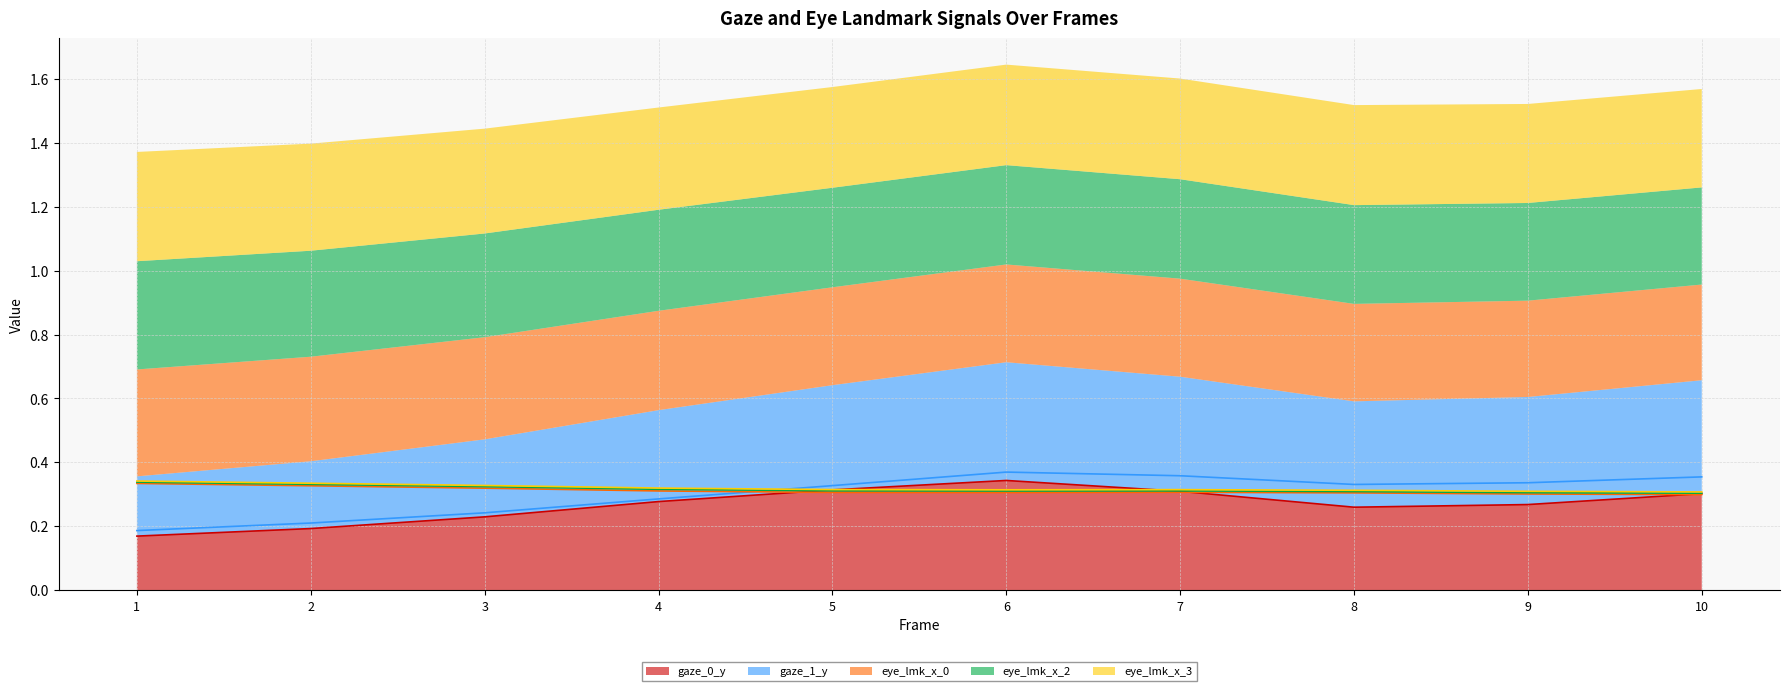

What are all the series names shown in the legend?

gaze_0_y, gaze_1_y, eye_lmk_x_0, eye_lmk_x_2, eye_lmk_x_3